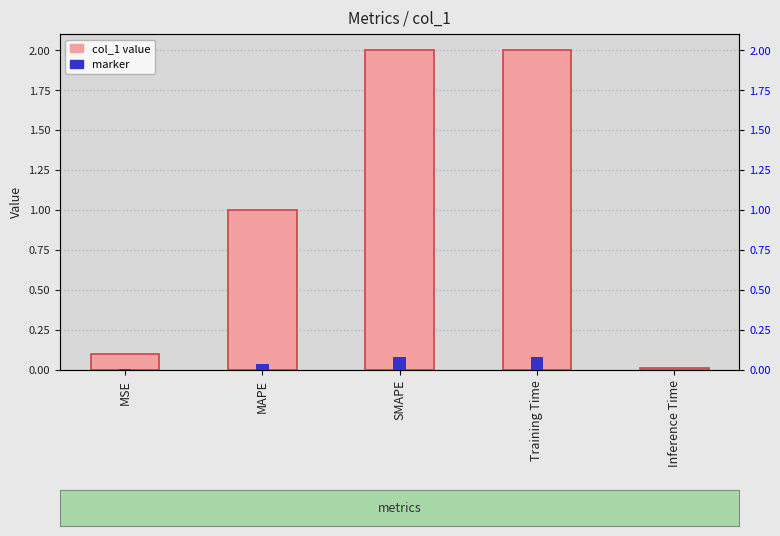

The chart shows a value of 0.0 at Inference Time. True or false?

False